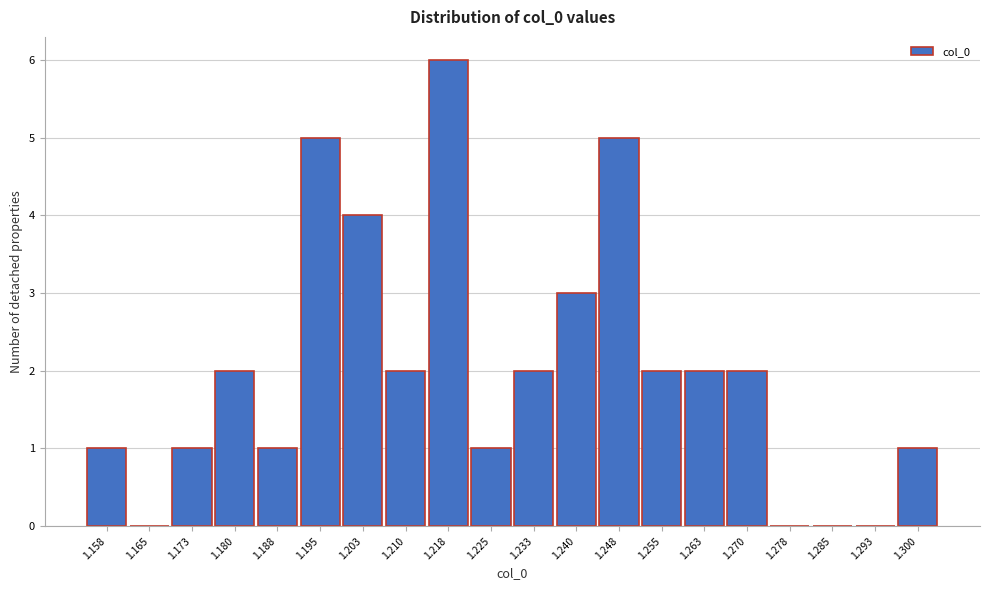

Reading left to right, what are all the values shown in this chart?

1.158=1	1.165=0	1.173=1	1.180=2	1.188=1	1.195=5	1.203=4	1.210=2	1.218=6	1.225=1	1.233=2	1.240=3	1.248=5	1.255=2	1.263=2	1.270=2	1.278=0	1.285=0	1.293=0	1.300=1